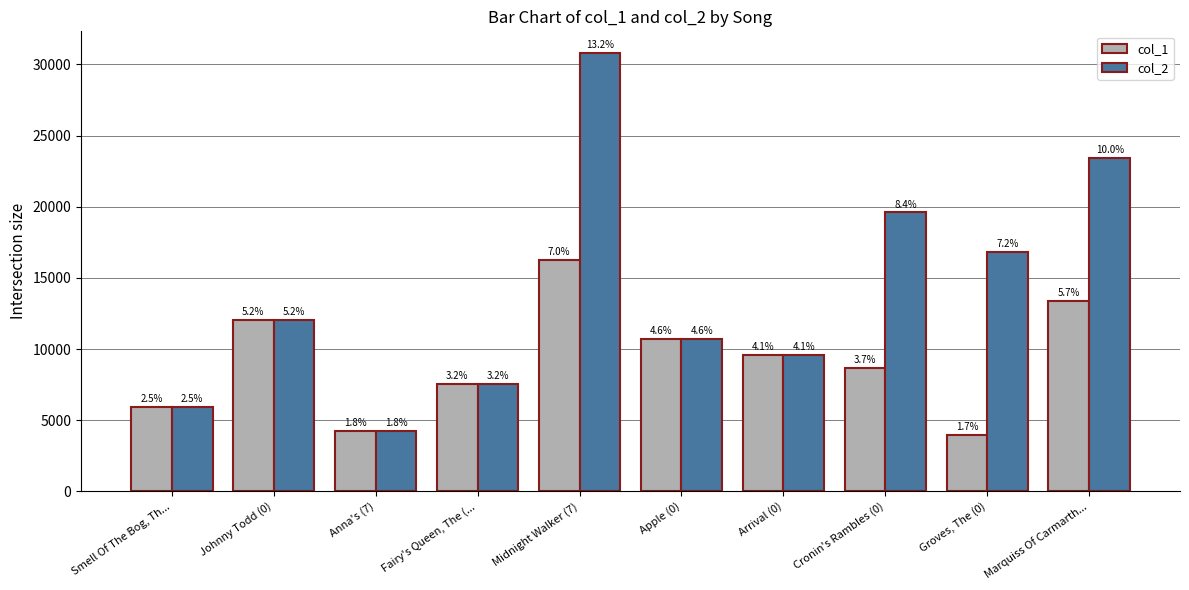

Are the bars grouped side by side (vs. stacked)?

Yes